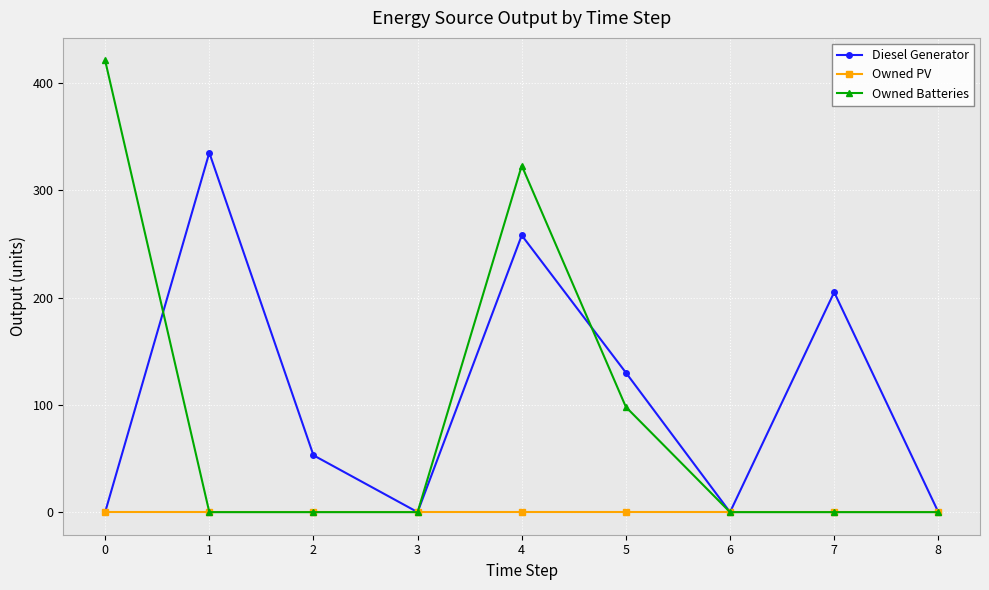

List the series in order of their peak value, lowest first.

Owned PV, Diesel Generator, Owned Batteries